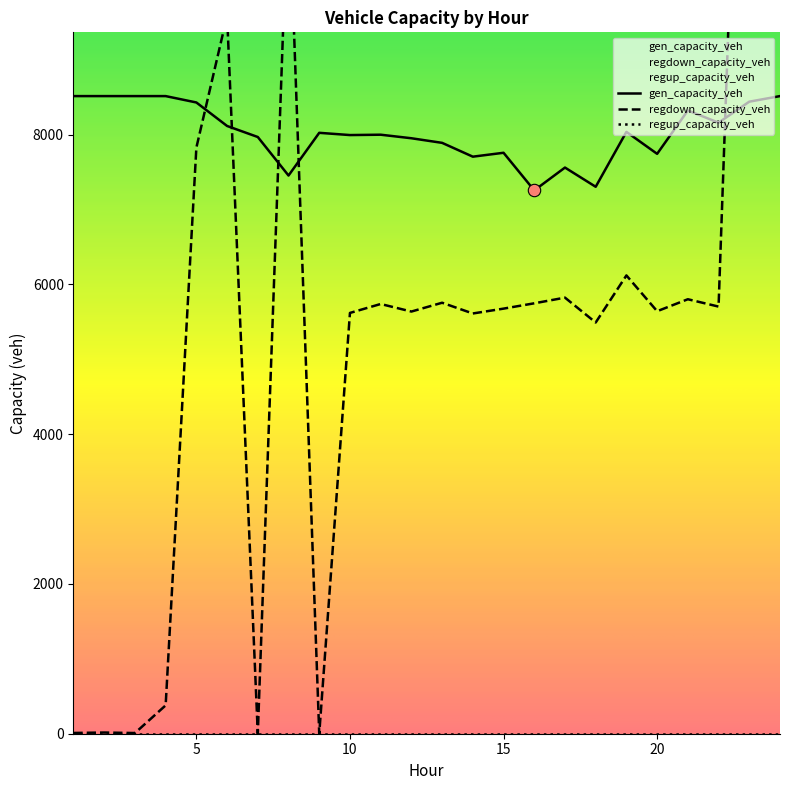

Which series contains the highest Y value?

regdown_capacity_veh